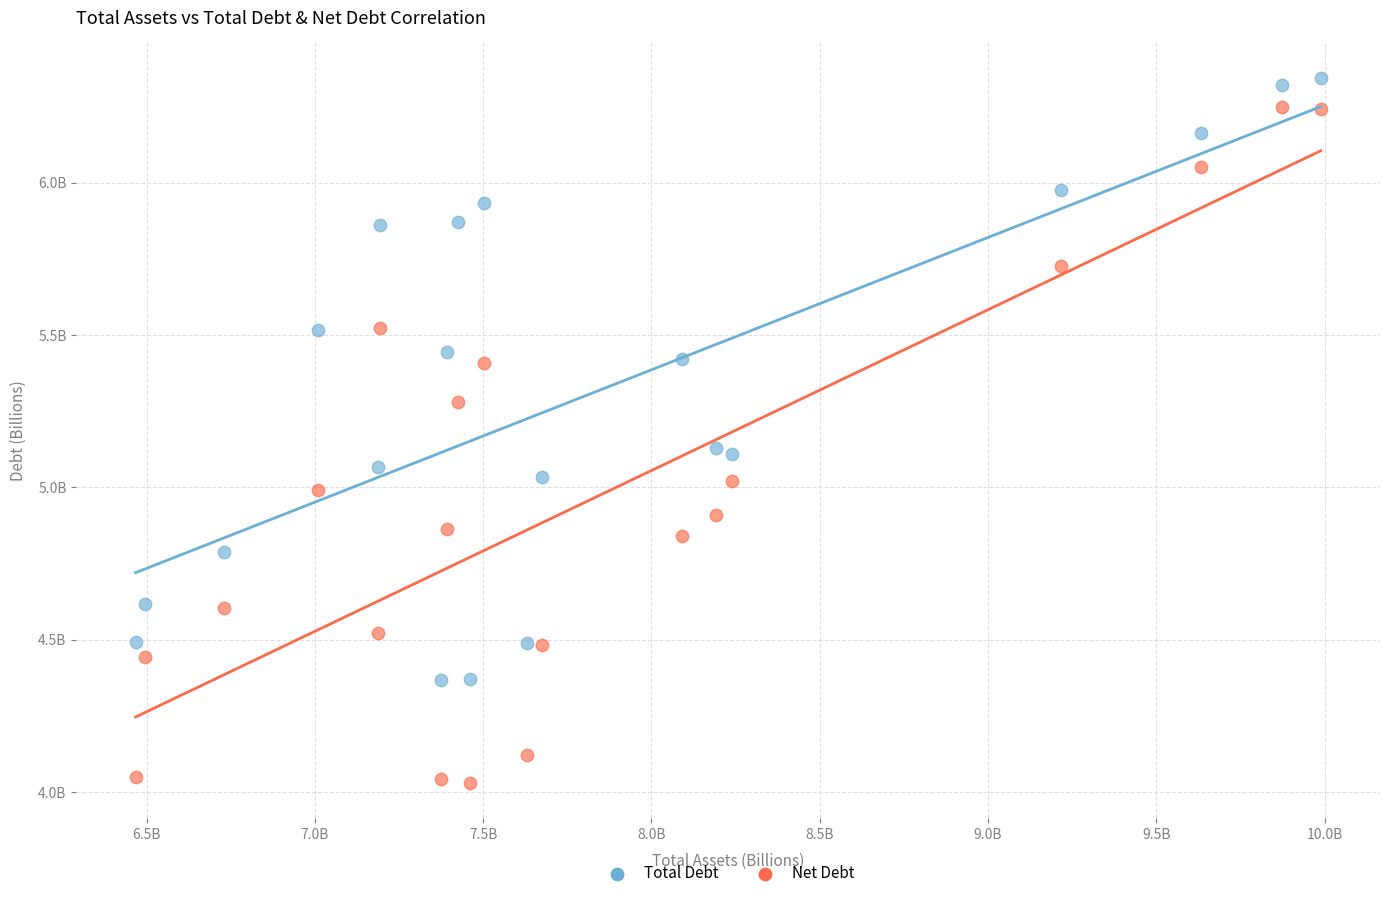

Which series reaches the minimum Y coordinate?

Net Debt